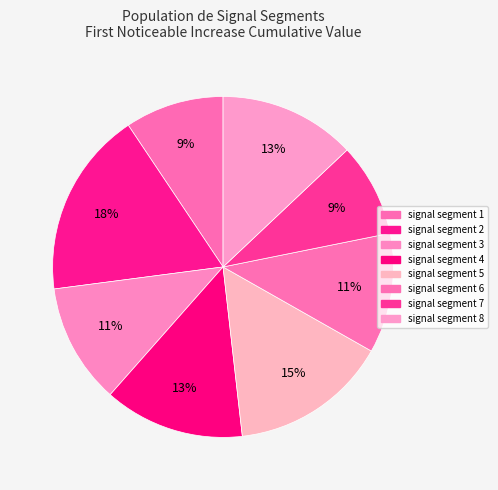

Does signal segment 7 account for over 50% of the chart?

No